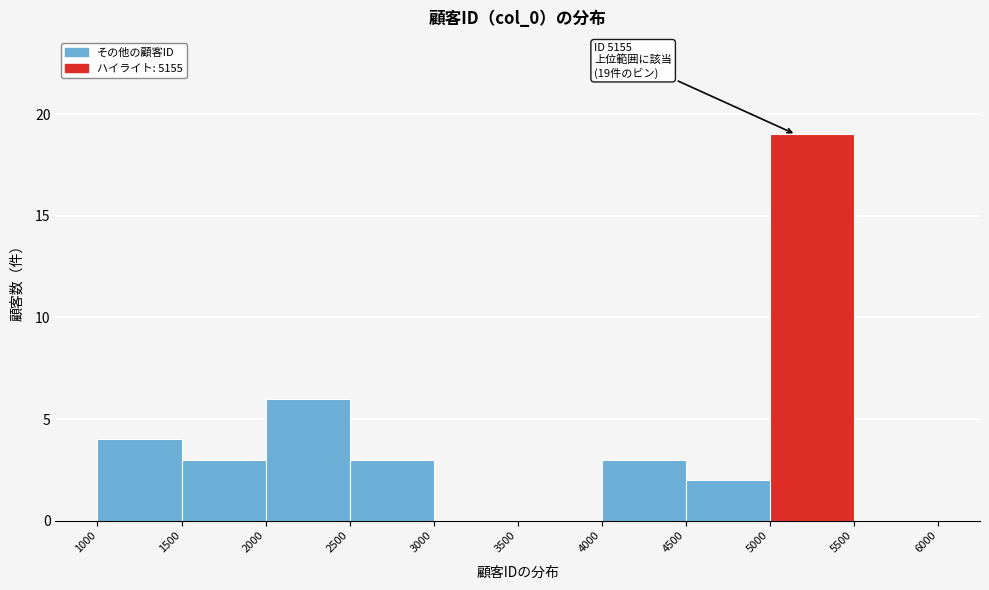

Over which range of the x-axis is the bar tallest?

5000 to 5500